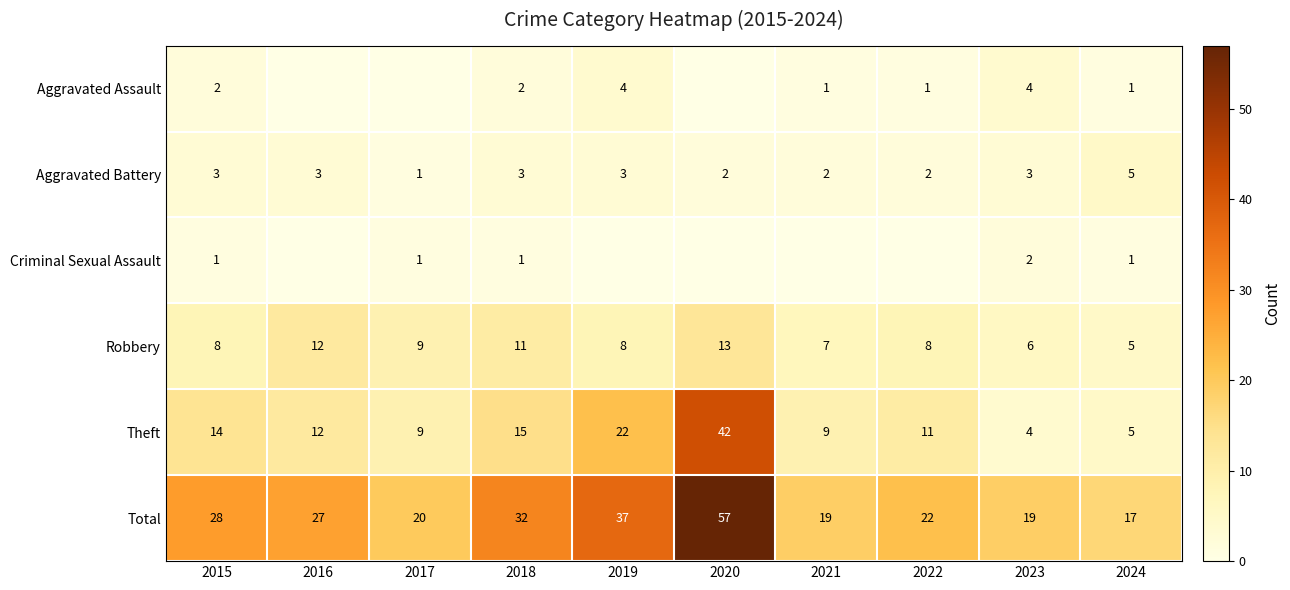

At which label is Total closest to 37?

2019